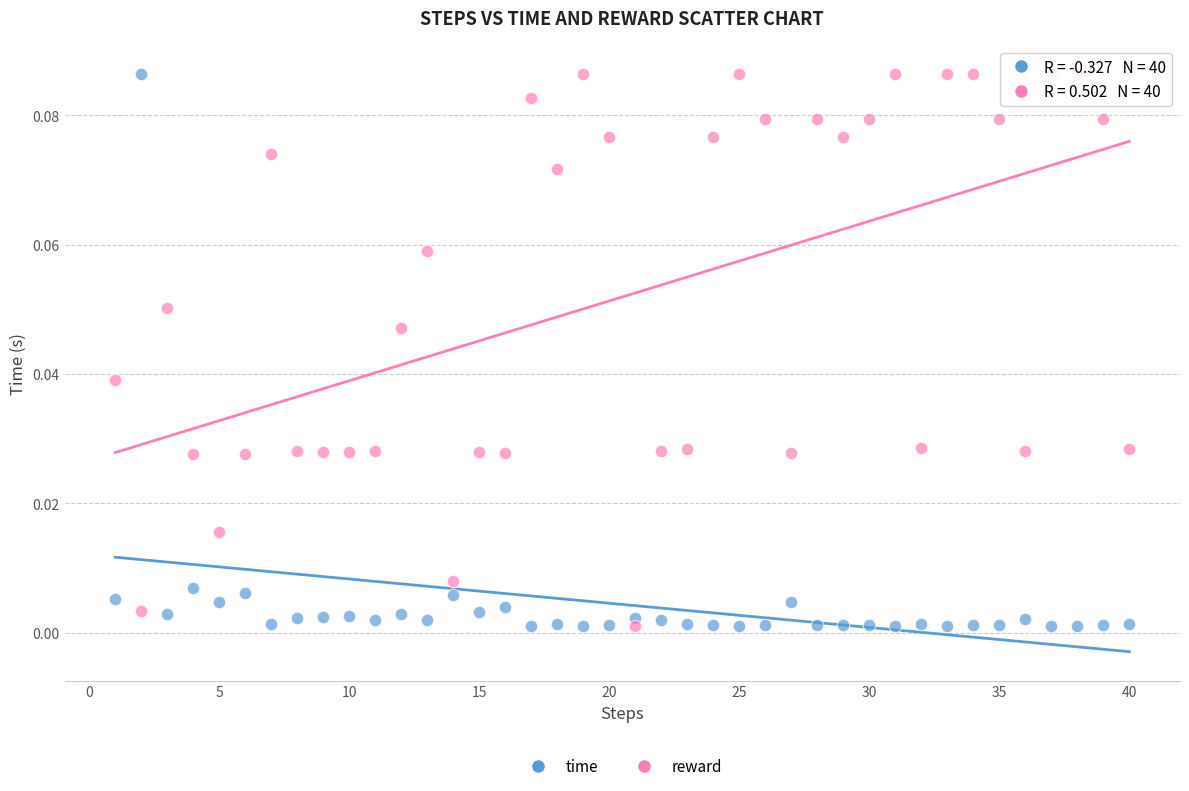

What is the X range (max minus min) for the scatter plot?

39.0